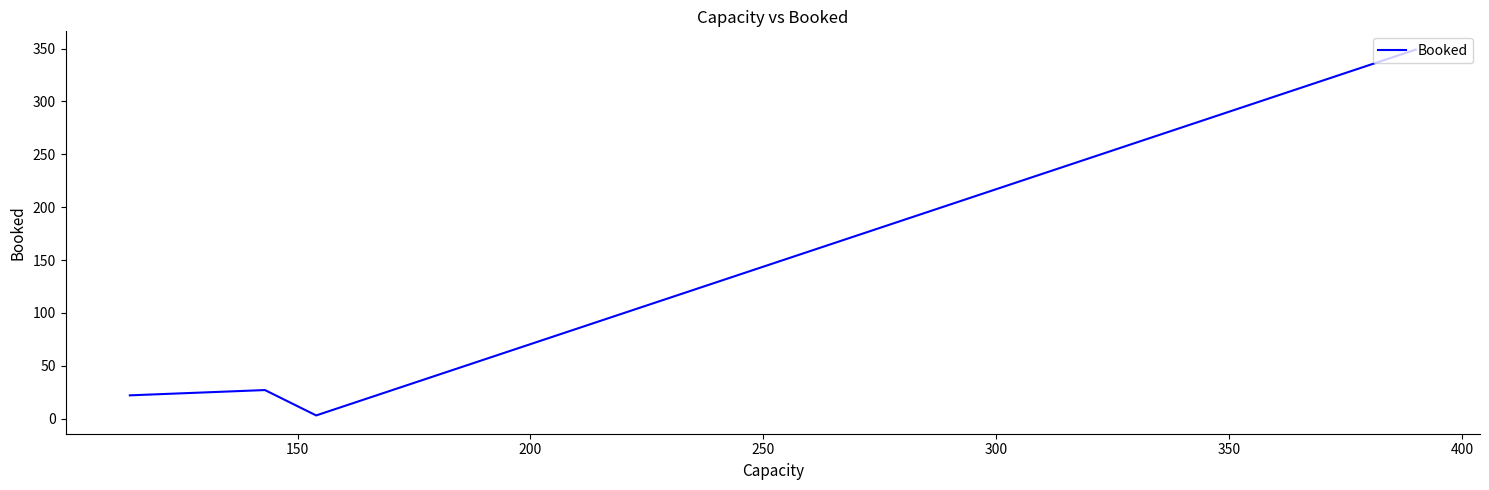

What is the sum of all values?

401